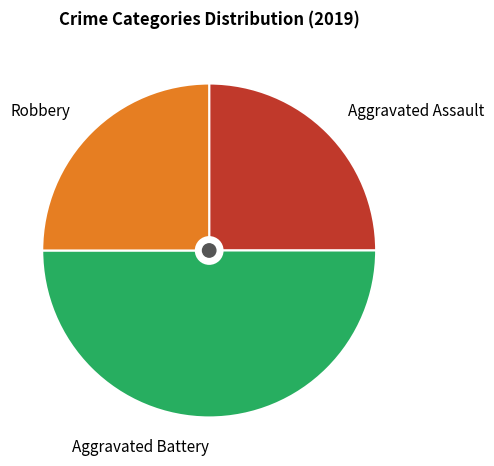

Approximately how many times larger is the value at Aggravated Battery compared to Robbery?

2.0